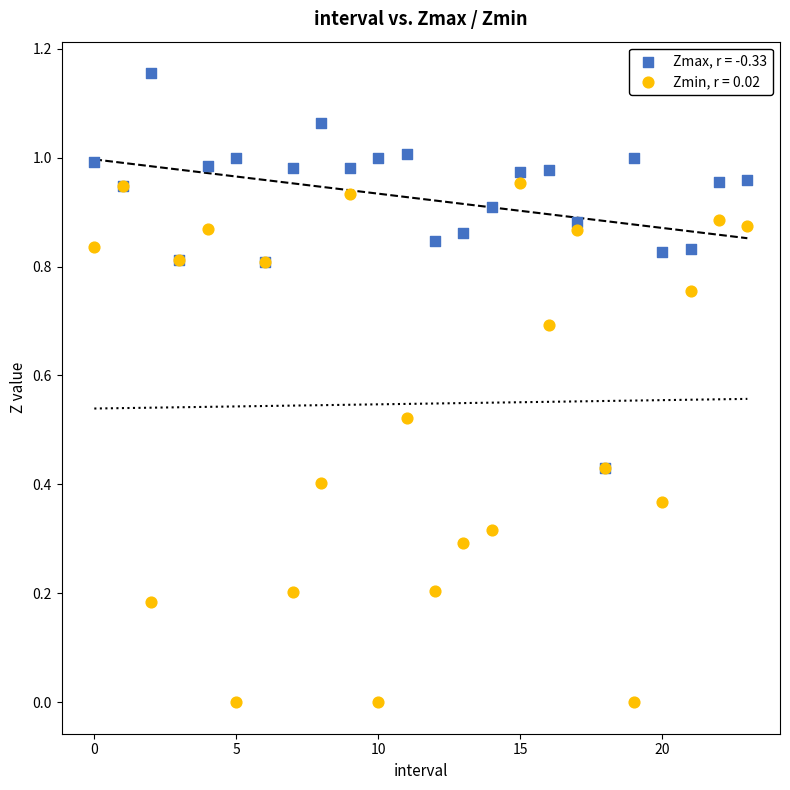

Which series contains the lowest Y value?

Zmin, r = 0.02